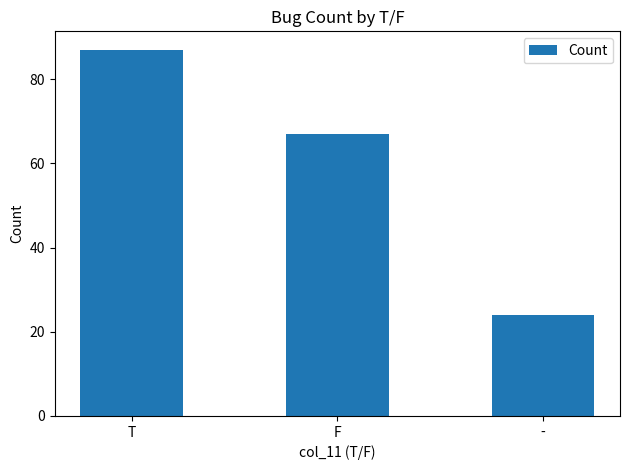

List the labels in order of value, smallest first.

-, F, T